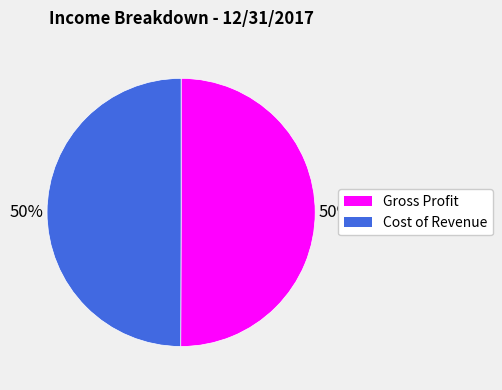

Is the sum of Cost of Revenue and Gross Profit greater than half?

Yes